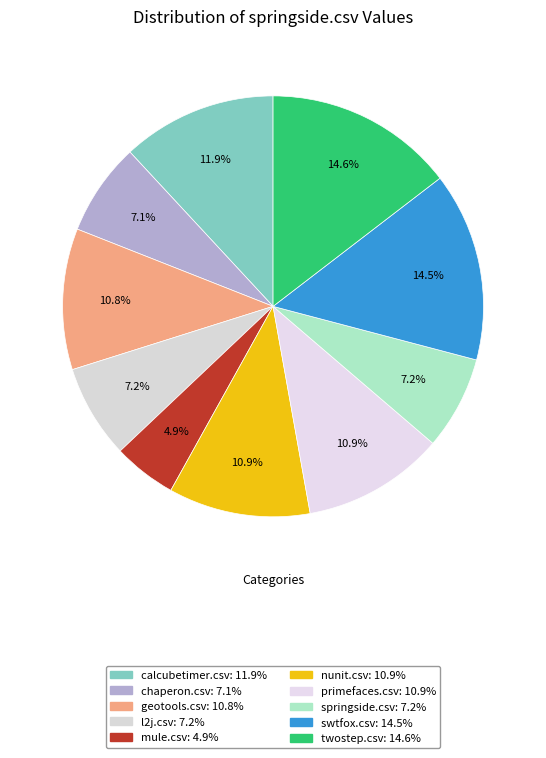

What is the ratio of the value at mule.csv to the value at l2j.csv?

0.7